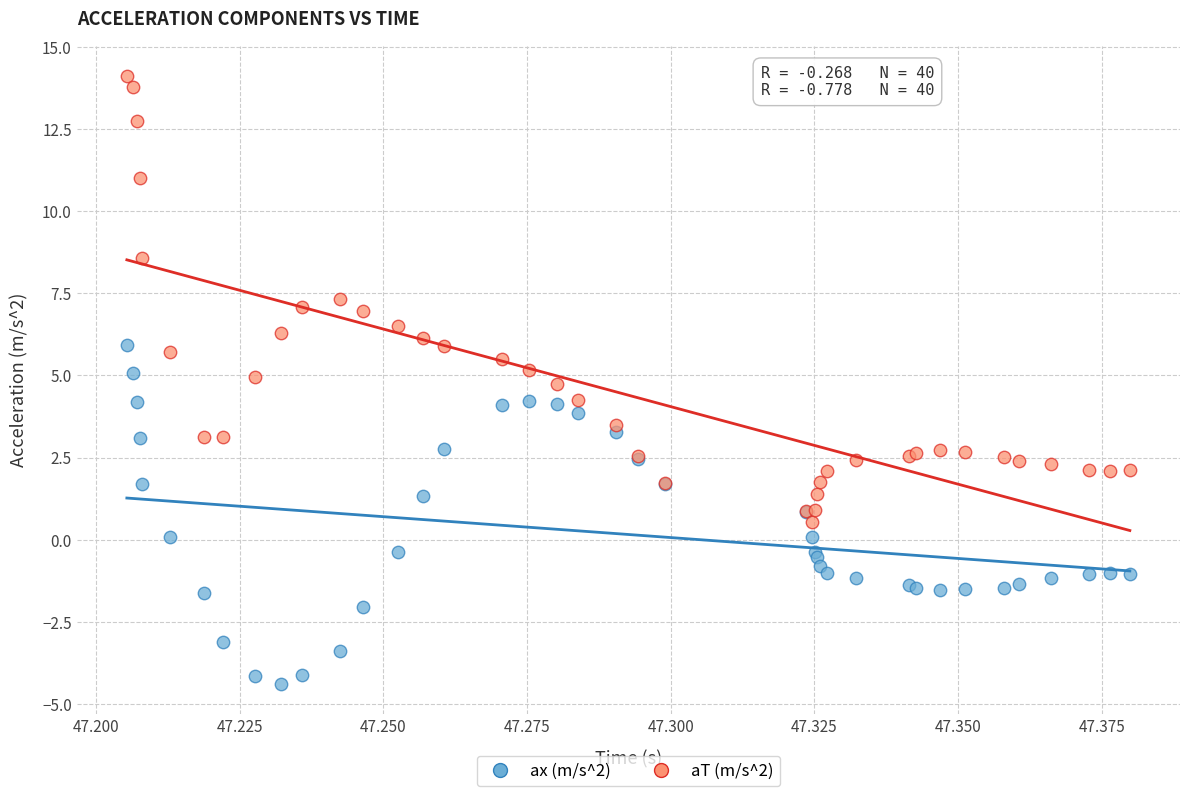

Which series reaches the maximum Y coordinate?

aT (m/s^2)